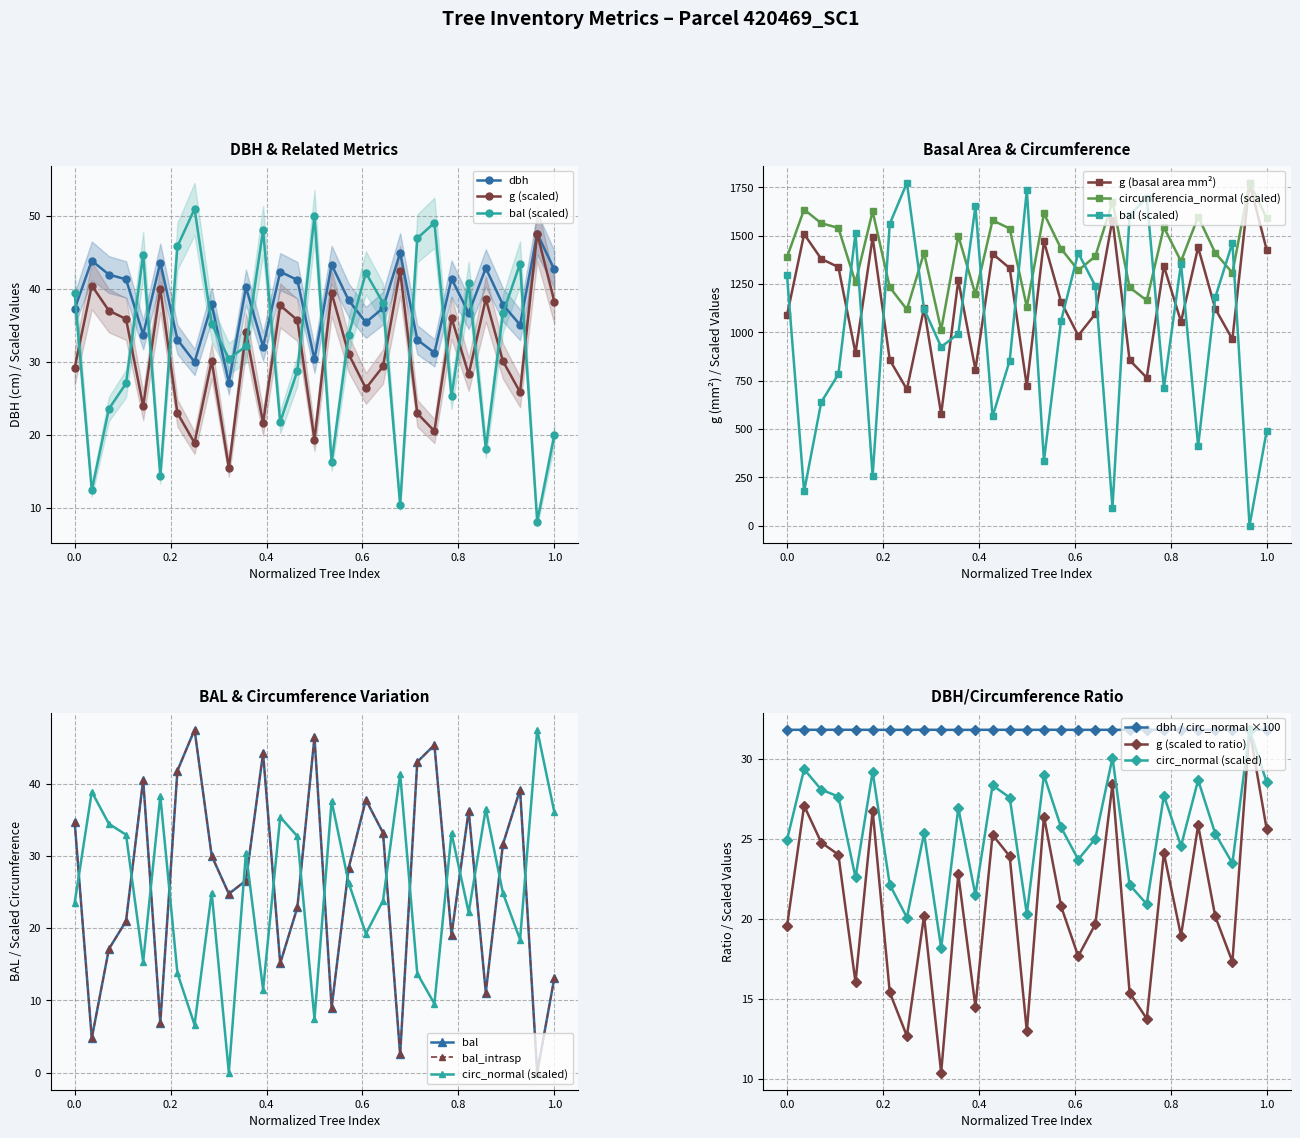

True or false: circunferencia_normal has a value of 12.3 at 19.

False